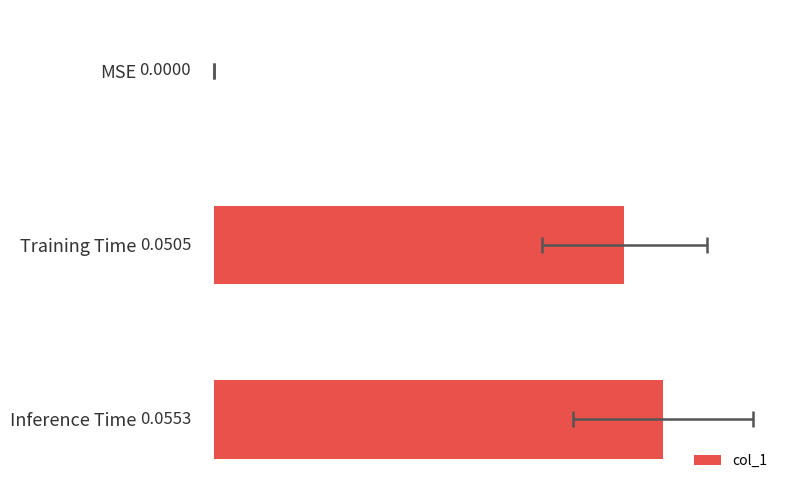

Is it true that the value at MSE is 0.0?

False